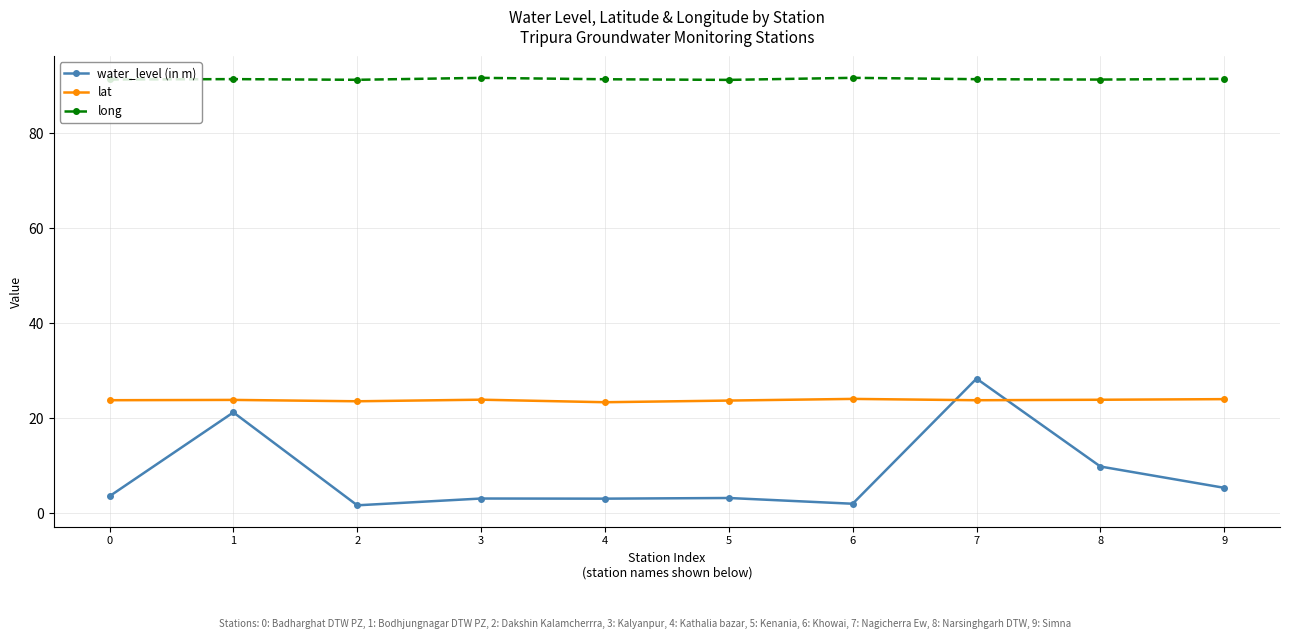

Is it true that lat equals 16.2 at 7?

False